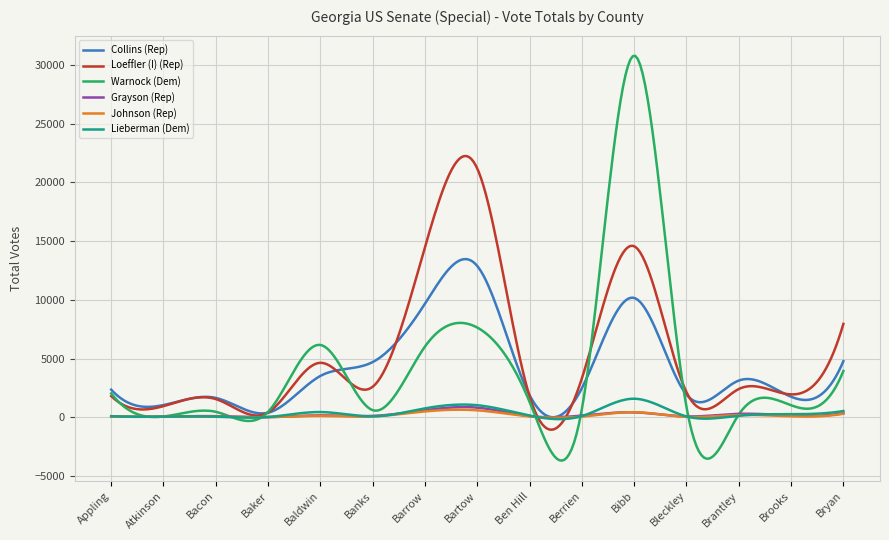

Which series has the widest spread of values?

Warnock (Dem)